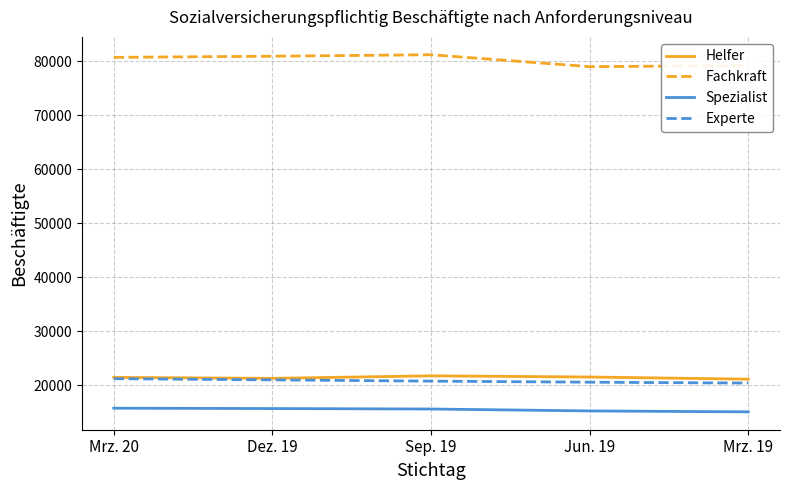

True or false: Helfer and Fachkraft cross at least once.

False